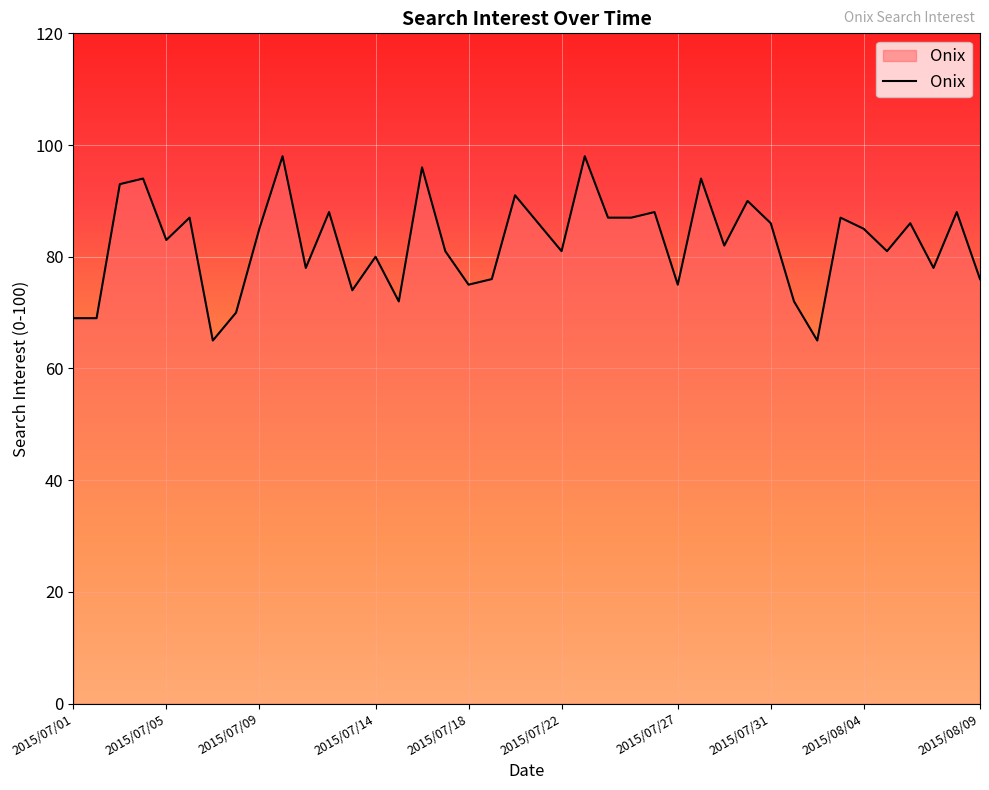

What is the difference between the maximum and minimum values?

33